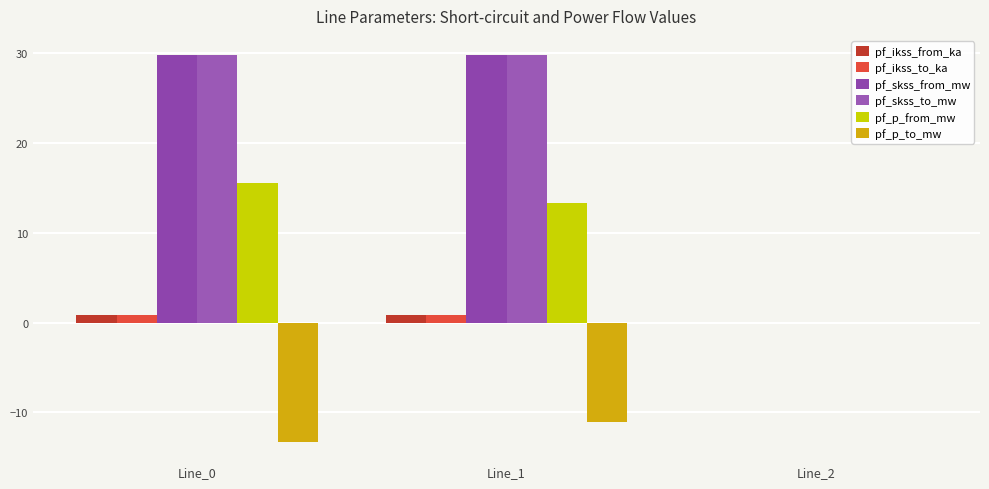

What is the difference between the maximum and minimum values in the pf_p_from_mw series?

15.5